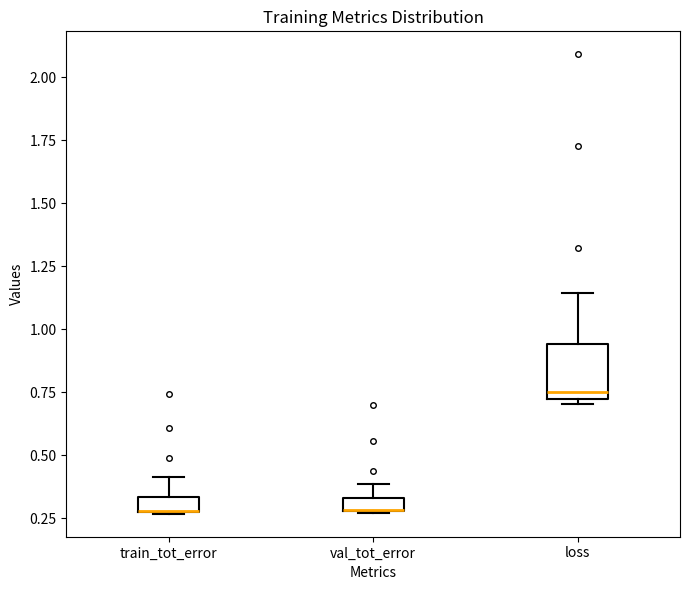

Where is the lower edge of the box for val_tot_error on the y-axis? The values are not printed on the chart, so give them approximately, as read against the axis.

0.30